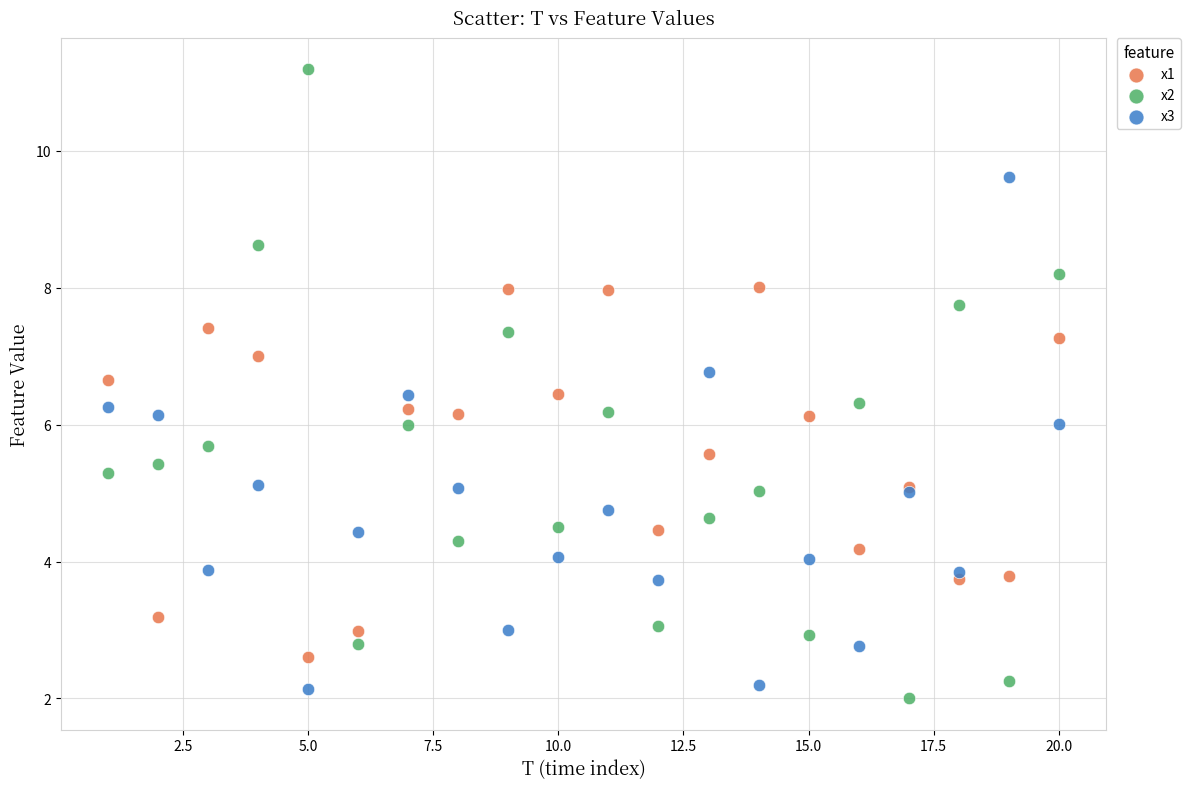

Which series has the widest spread of Y values?

x2